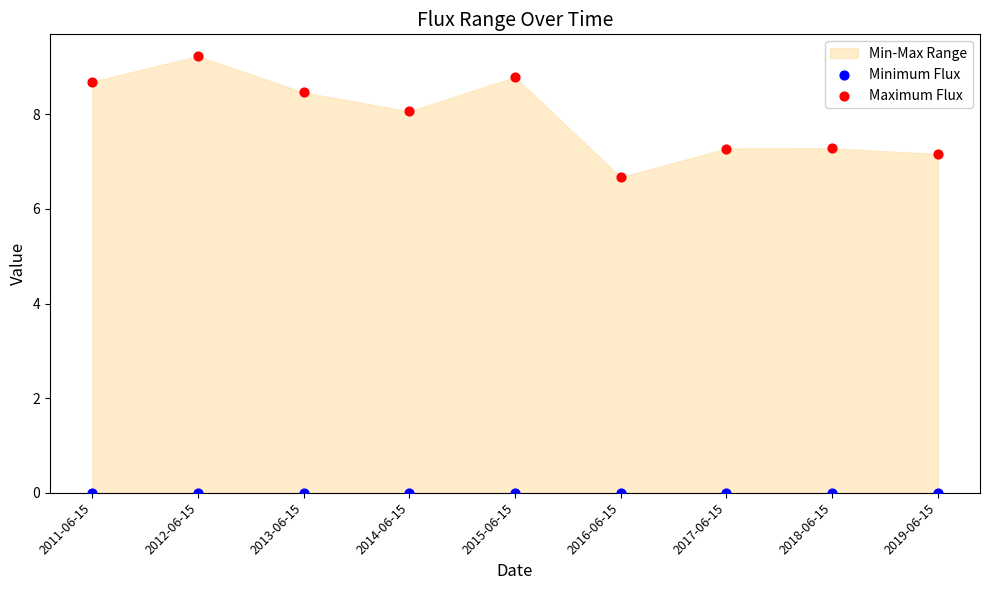

Which series contains the highest Y value?

Maximum Flux